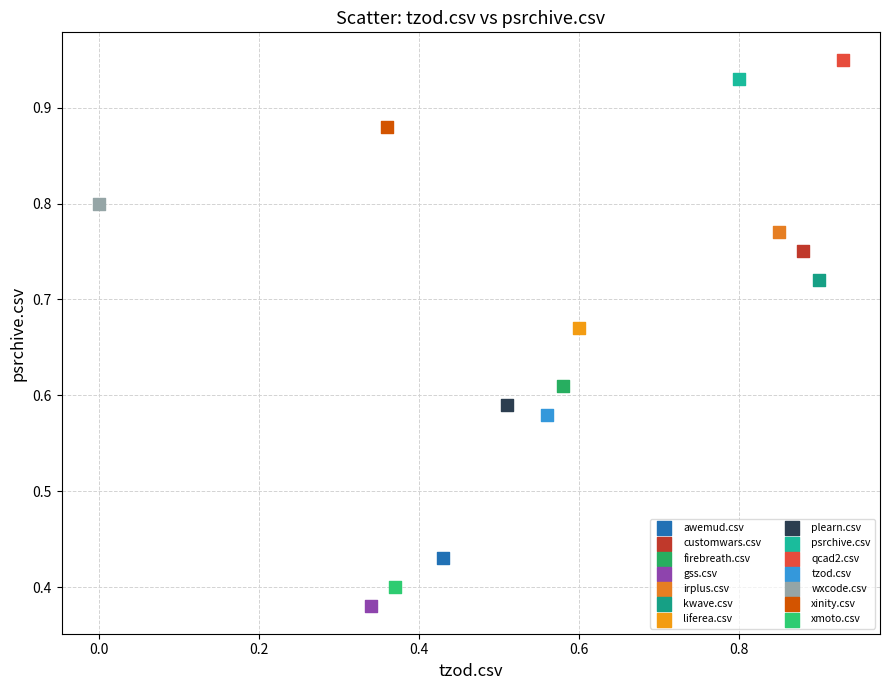

What are all the series names shown in the legend?

awemud.csv, customwars.csv, firebreath.csv, gss.csv, irplus.csv, kwave.csv, liferea.csv, plearn.csv, psrchive.csv, qcad2.csv, tzod.csv, wxcode.csv, xinity.csv, xmoto.csv